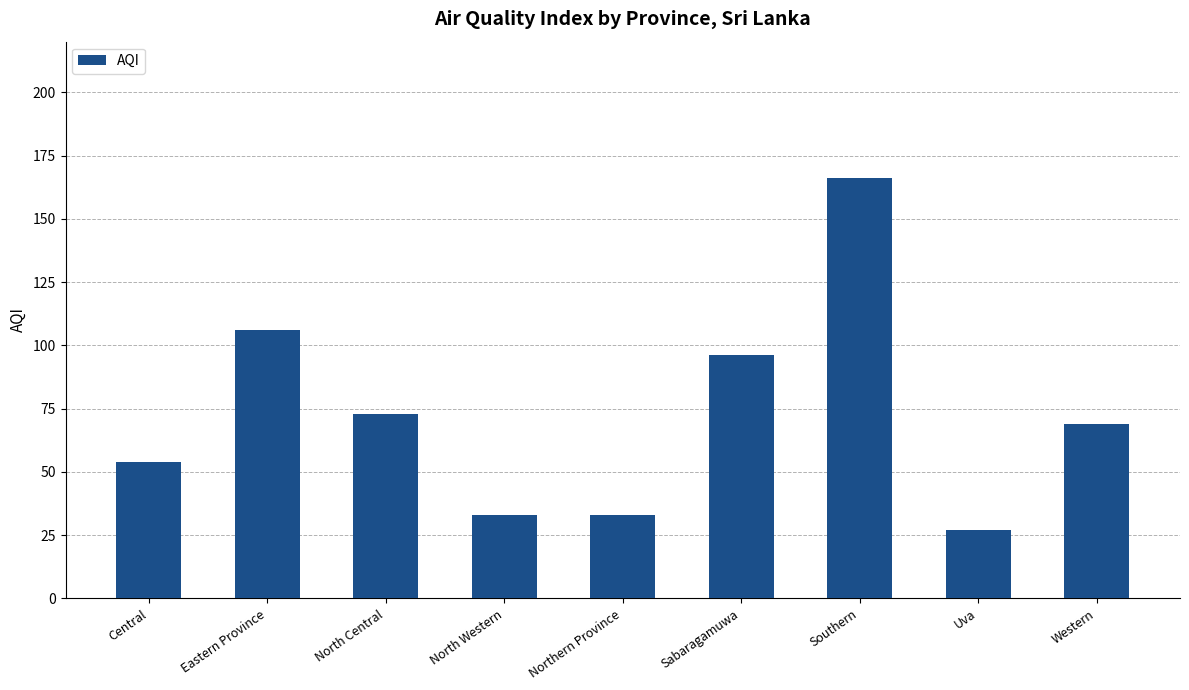

What is the difference between the second highest and minimum values?

79